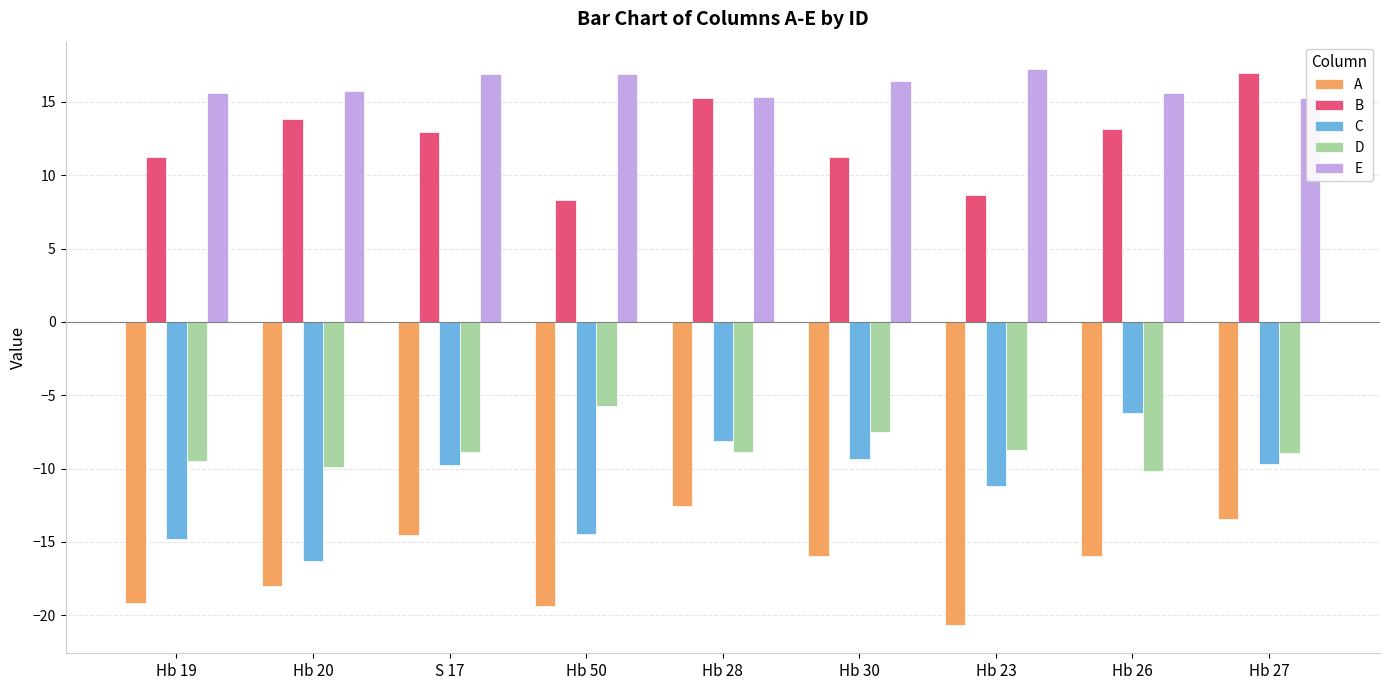

Reading left to right, list all the values displayed in this chart.

A: Hb 19=-19.2	Hb 20=-18.0	S 17=-14.5	Hb 50=-19.3	Hb 28=-12.5	Hb 30=-16.0	Hb 23=-20.7	Hb 26=-16.0	Hb 27=-13.4
B: Hb 19=11.2	Hb 20=13.8	S 17=12.9	Hb 50=8.3	Hb 28=15.2	Hb 30=11.2	Hb 23=8.6	Hb 26=13.2	Hb 27=17.0
C: Hb 19=-14.8	Hb 20=-16.3	S 17=-9.8	Hb 50=-14.5	Hb 28=-8.1	Hb 30=-9.3	Hb 23=-11.2	Hb 26=-6.2	Hb 27=-9.7
D: Hb 19=-9.5	Hb 20=-9.9	S 17=-8.9	Hb 50=-5.8	Hb 28=-8.9	Hb 30=-7.5	Hb 23=-8.7	Hb 26=-10.2	Hb 27=-9.0
E: Hb 19=15.6	Hb 20=15.8	S 17=16.9	Hb 50=16.9	Hb 28=15.3	Hb 30=16.4	Hb 23=17.2	Hb 26=15.6	Hb 27=15.2